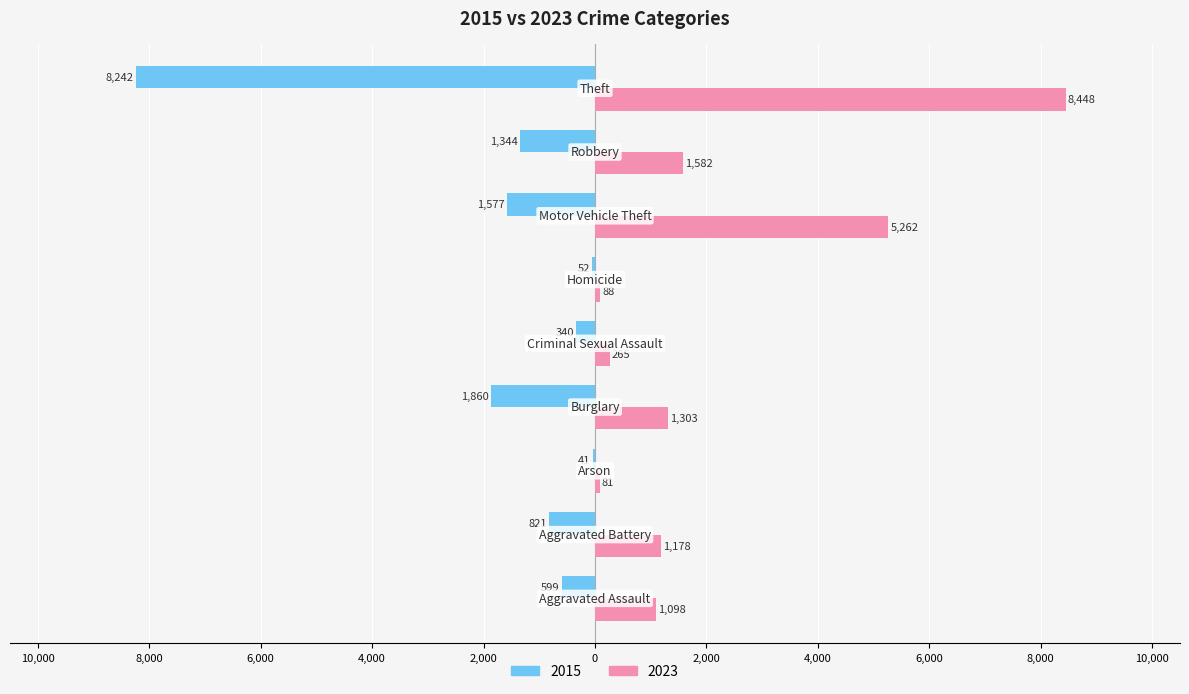

Reading left to right, transcribe all the data shown in this chart.

2015: -599	-821	-41	-1860	-340	-52	-1577	-1344	-8242
2023: 1098	1178	81	1303	265	88	5262	1582	8448